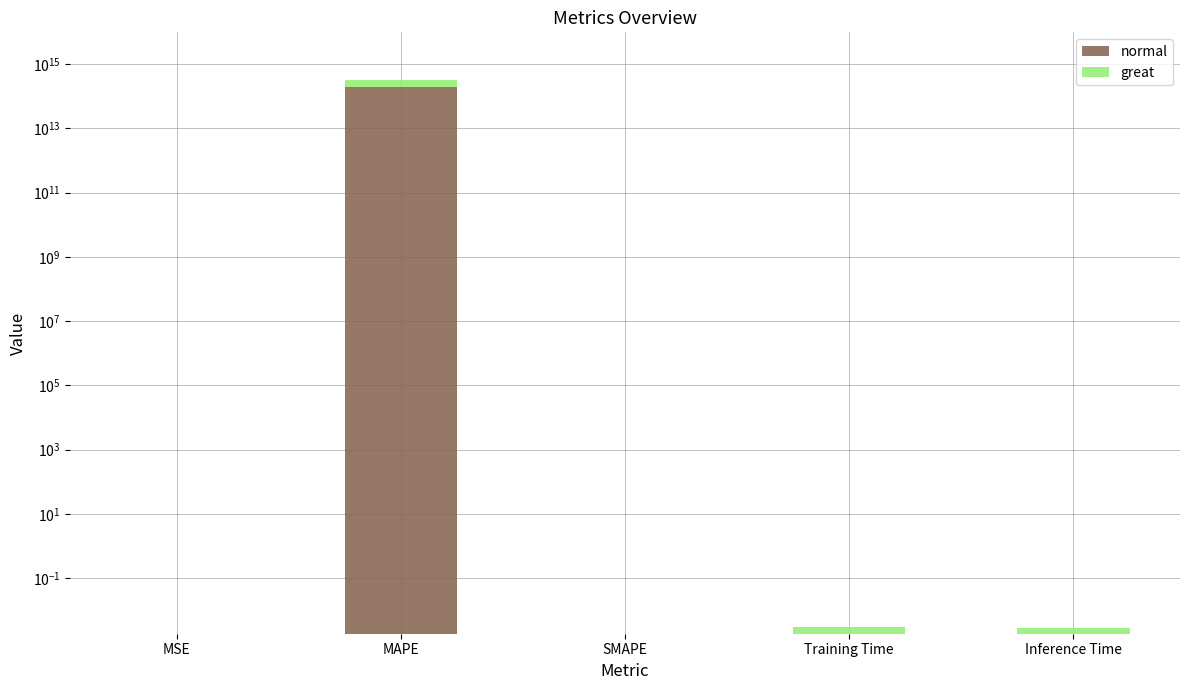

True or false: normal has a value of 0.0 at Training Time.

False